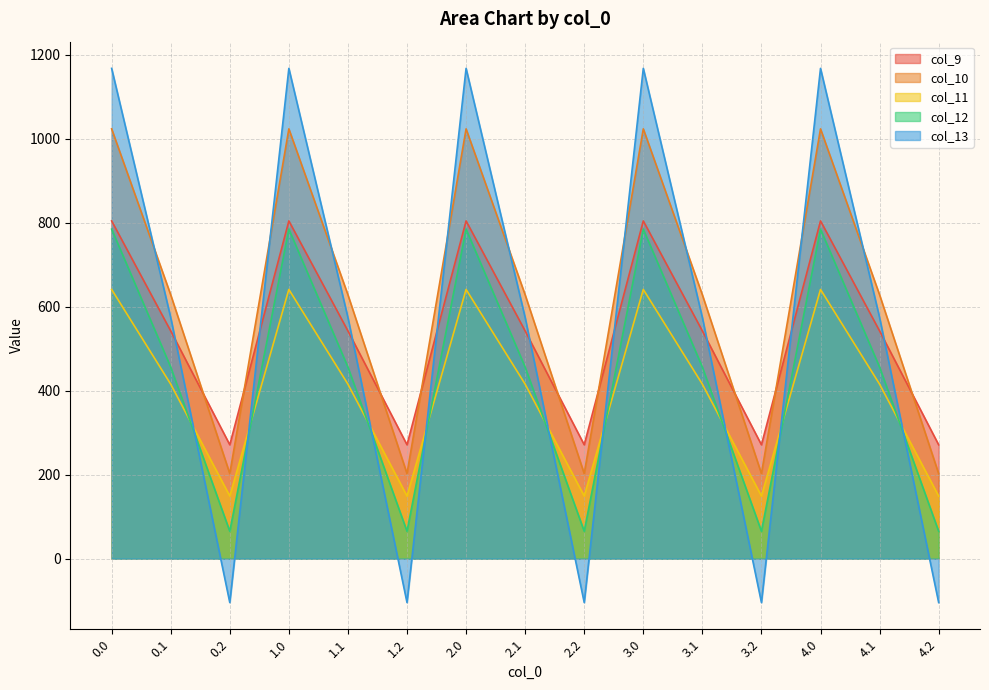

Between 3.0 and 1.1, which is larger?

3.0